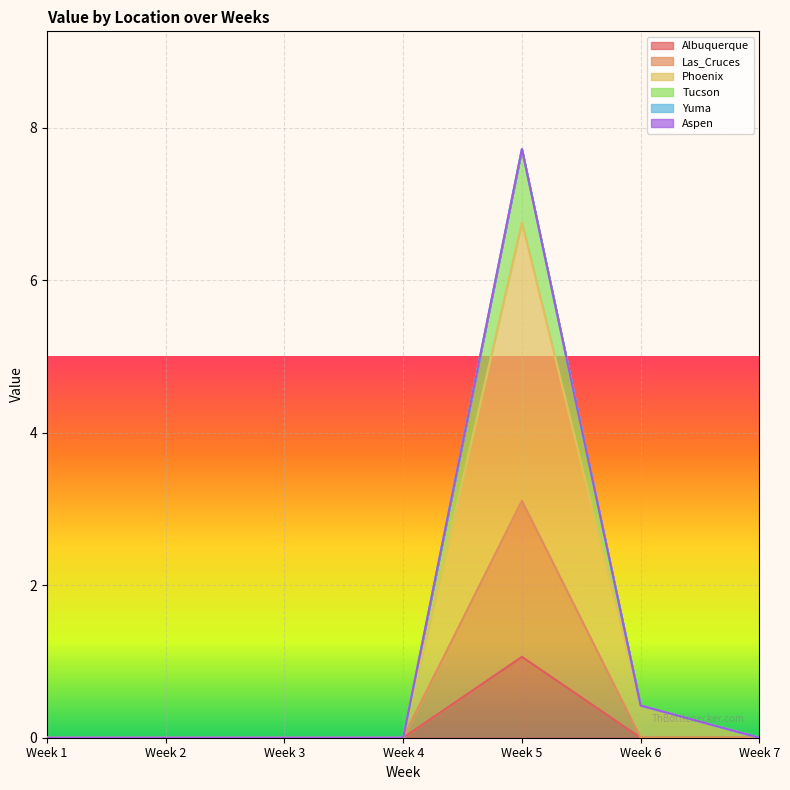

What is the value of the Phoenix point at the 5th from the left?

6.8